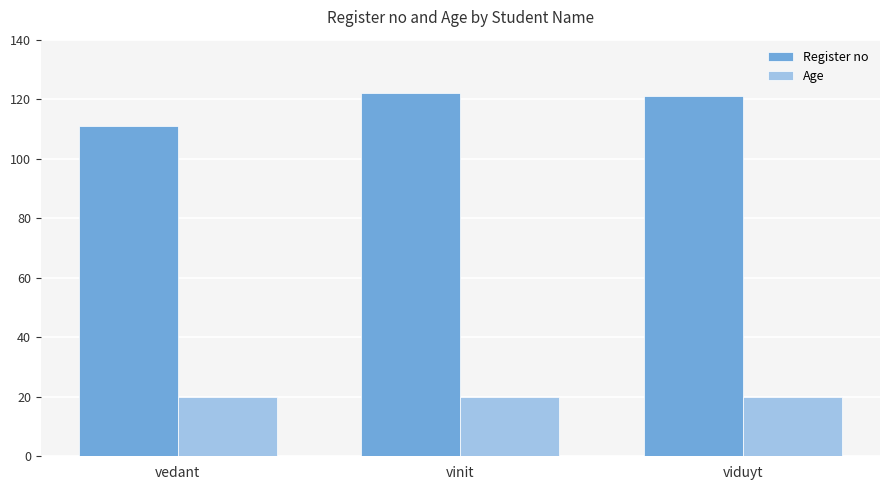

What are all the series names shown in the legend?

Register no, Age